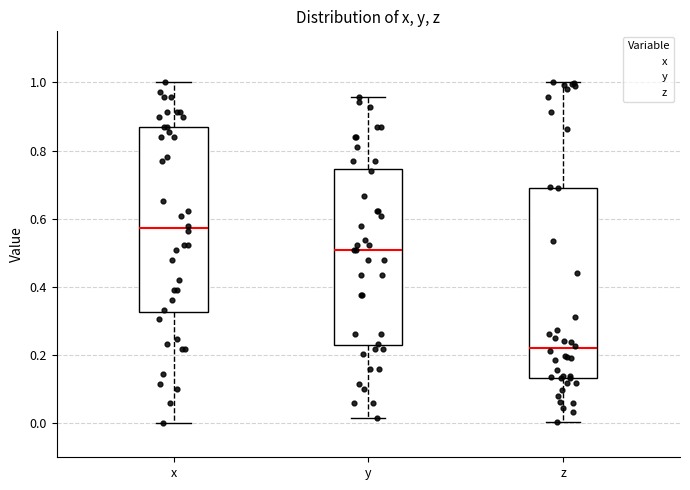

Reading left to right, read every box against the y-axis: the position of its median line, the range the box covers, and the ends of its whiskers. The values are not printed on the chart, so give them approximately, as read against the axis.

x: median 0.58, box 0.32 to 0.86, whiskers 0.00 to 1.00
y: median 0.50, box 0.22 to 0.74, whiskers 0.02 to 0.96
z: median 0.22, box 0.14 to 0.70, whiskers 0.00 to 1.00